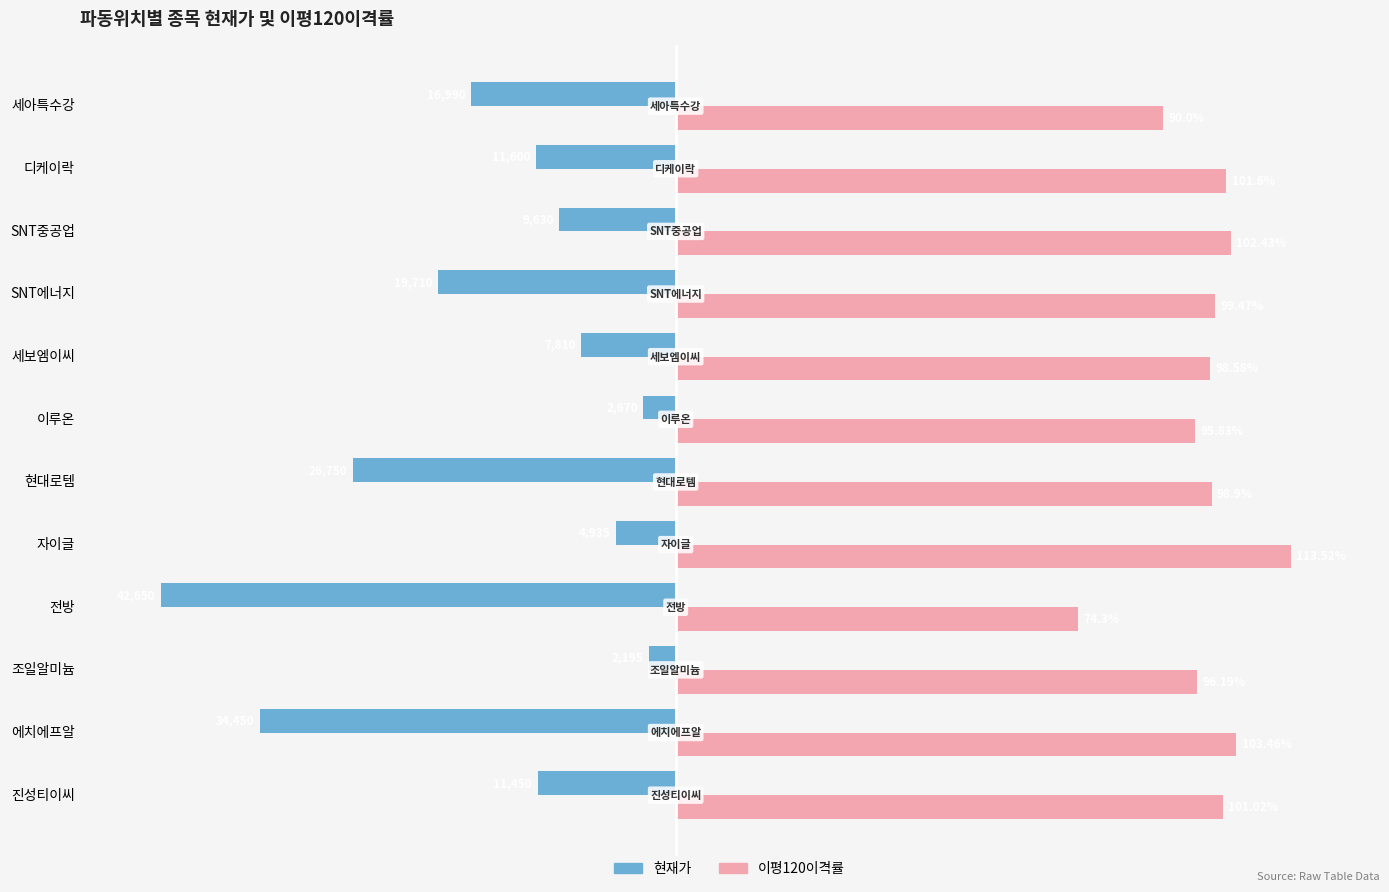

At which category is the sum across all series the highest?

자이글